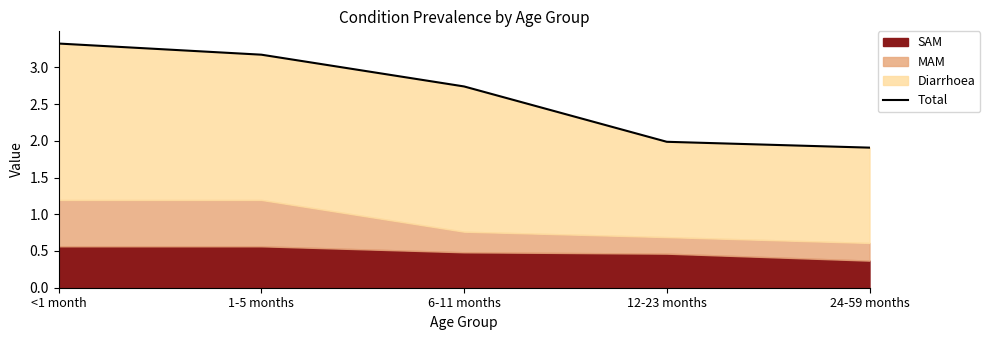

Reading left to right, what are all the values shown in this chart?

3.3	3.2	2.7	2.0	1.9